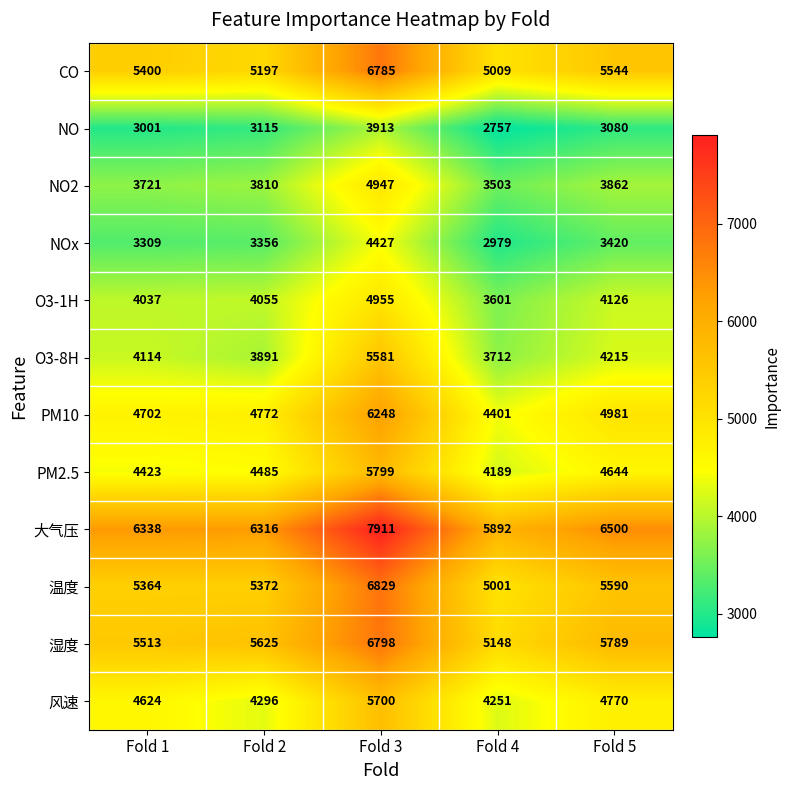

What is the spread (max minus min) of values at Fold 2?

3201